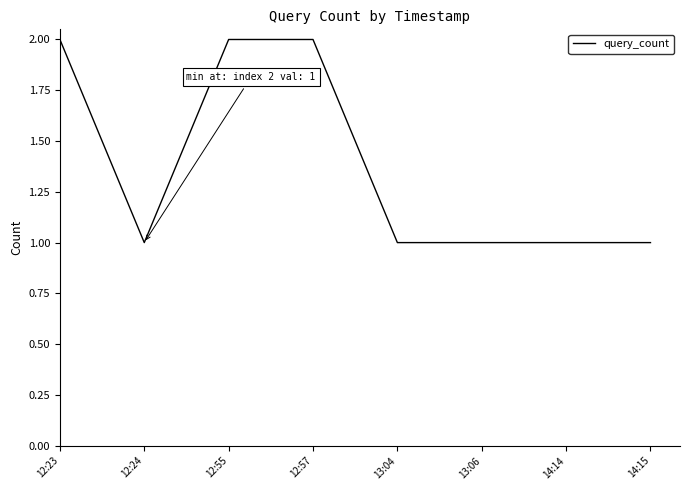

Does the chart have visible grid lines?

No